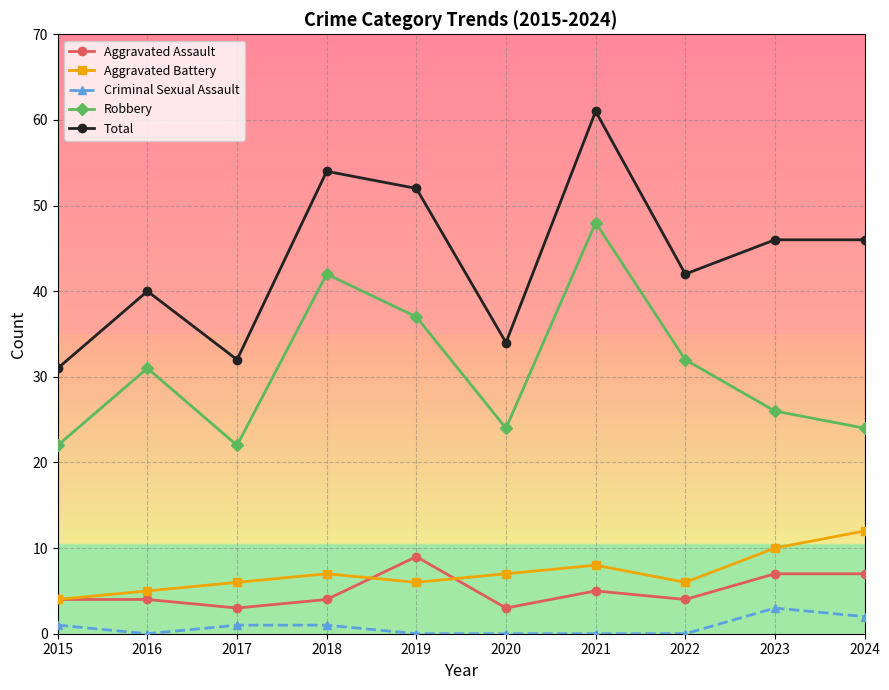

What is the difference between the highest and lowest values at 2017?

31